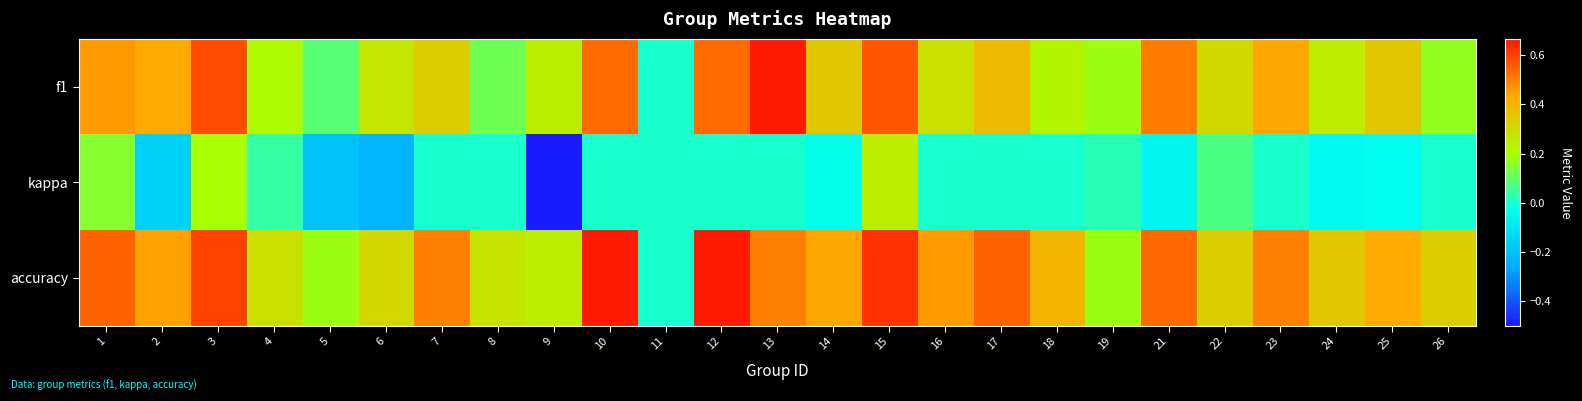

What is the total value across all series at 17?

0.9